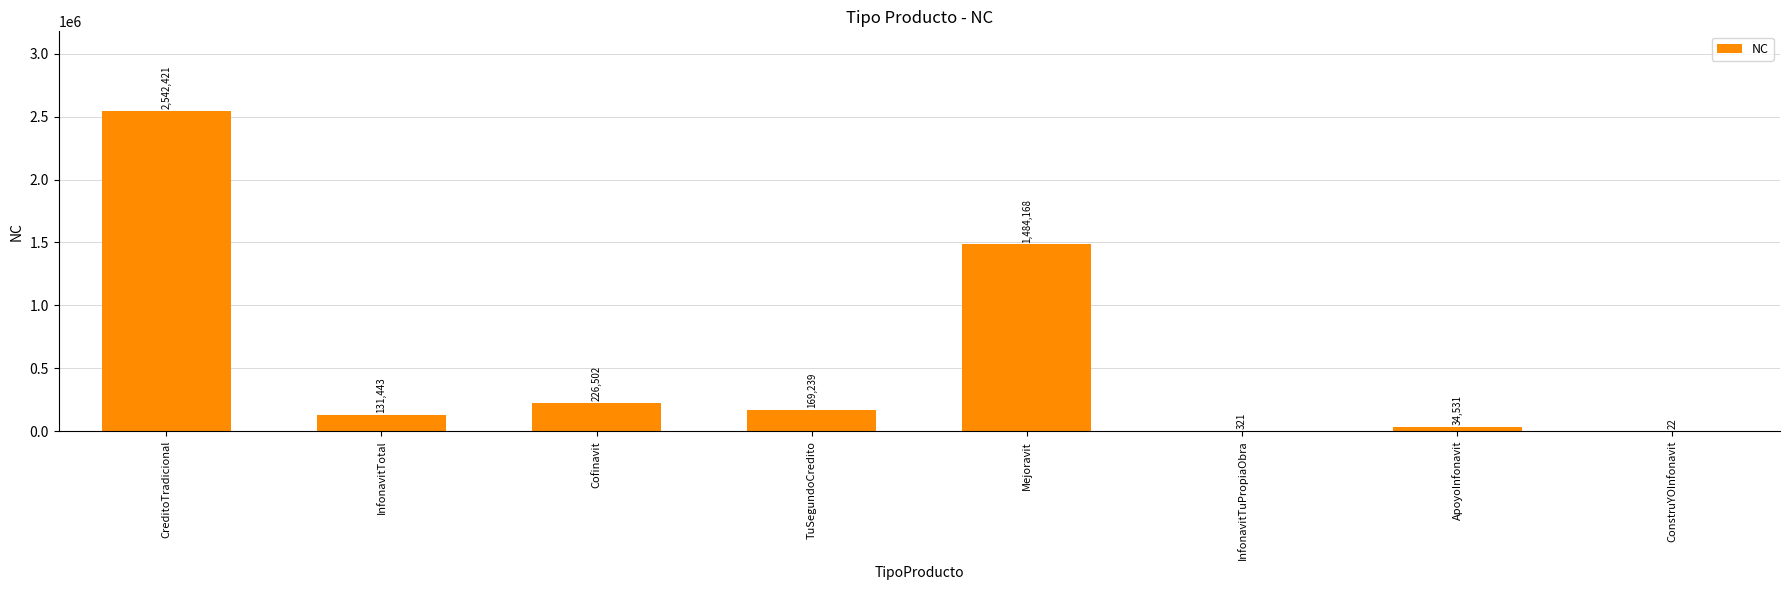

Are the bars grouped side by side (vs. stacked)?

No